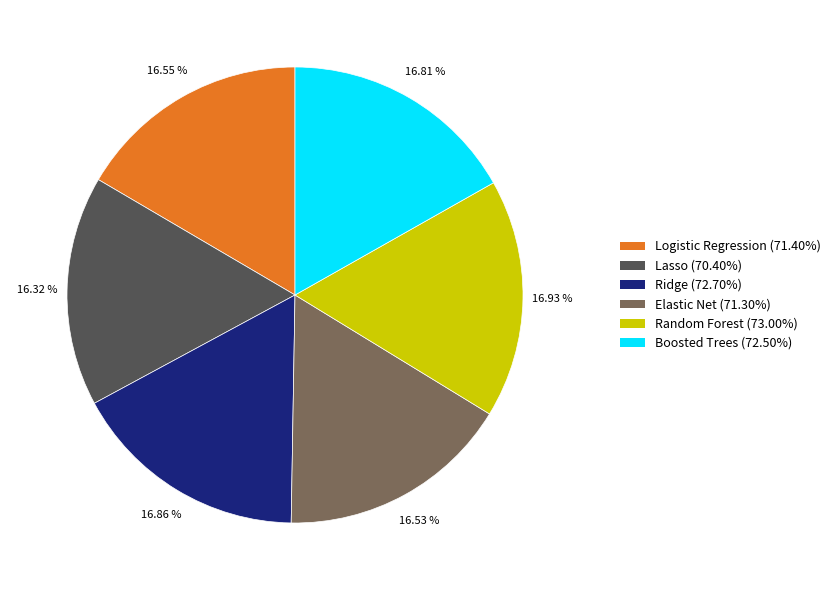

How many slices are in this pie chart?

6